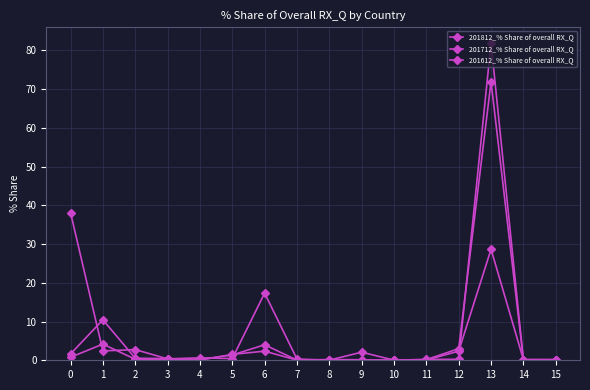

Reading left to right, what are all the values shown in this chart?

201812_% Share of overall RX_Q: 38.1	2.4	2.8	0.4	0.6	0.4	17.3	0.3	0.0	0.1	0.0	0.1	2.3	28.6	0.2	0.1
201712_% Share of overall RX_Q: 1.6	10.4	0.5	0.4	0.2	1.4	4.0	0.0	0.2	0.1	0.0	0.2	3.0	71.9	0.2	0.2
201612_% Share of overall RX_Q: 0.8	4.2	0.3	0.3	0.0	1.5	2.4	0.0	0.0	2.1	0.0	0.2	0.3	81.8	0.1	0.0